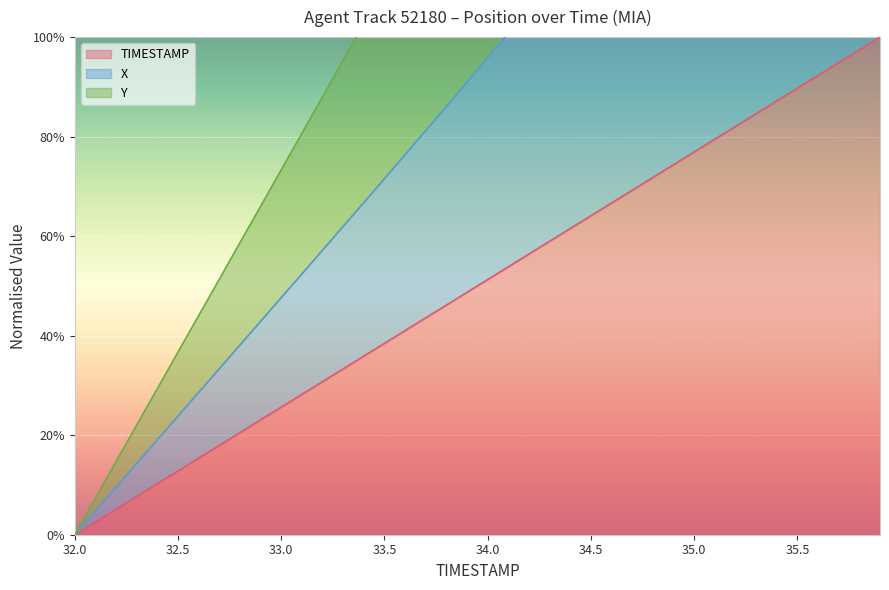

The X series shows 0.2 at 33.9. True or false?

False